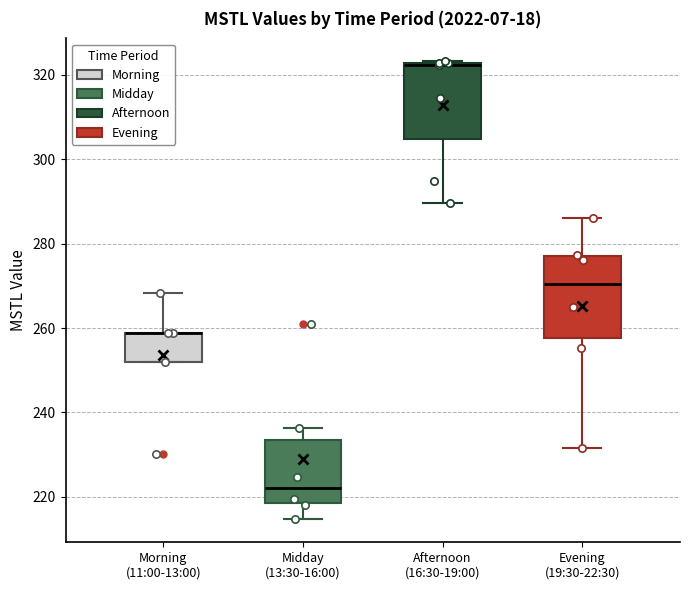

Reading left to right, transcribe this box plot: for each box, give where its median line is, the range the box spans, and where its two whiskers end, as read against the y-axis. The values are not printed on the chart, so give them approximately, as read against the axis.

Morning (11:00-13:00): median 258 (drawn on the box's upper edge), box 252 to 258, whiskers 252 to 268
Midday (13:30-16:00): median 222, box 218 to 234, whiskers 214 to 236
Afternoon (16:30-19:00): median 322 (drawn on the box's upper edge), box 304 to 322, whiskers 290 to 324
Evening (19:30-22:30): median 270, box 258 to 278, whiskers 232 to 286